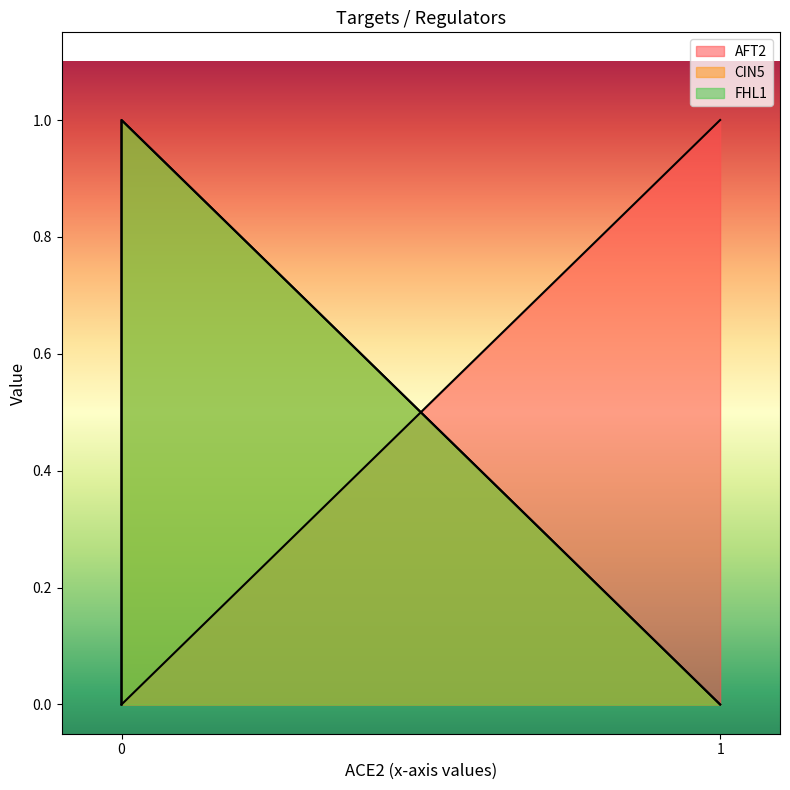

Which series has the largest total across all categories?

CIN5